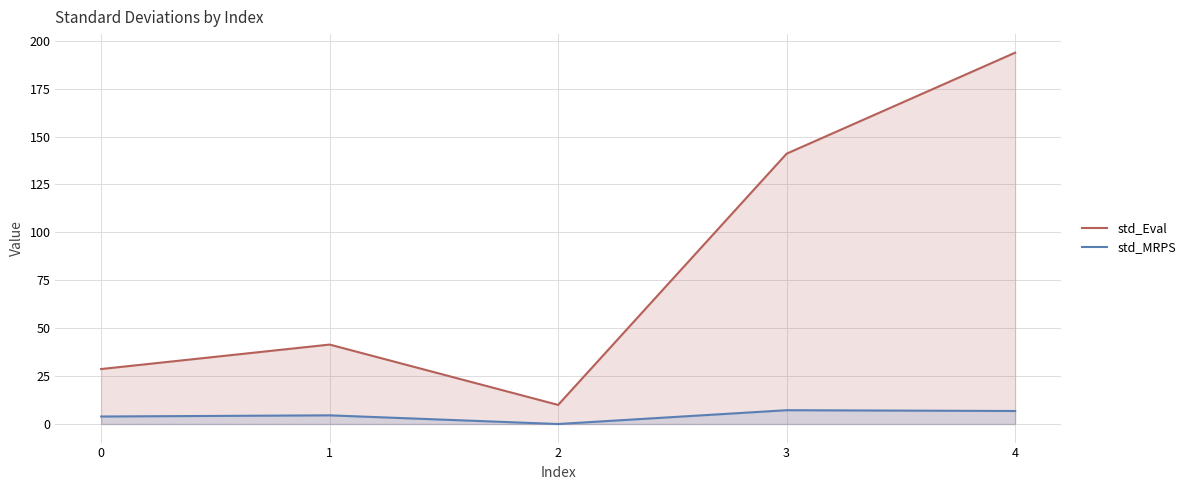

Between 0 and 1, which series saw the biggest shift?

std_Eval